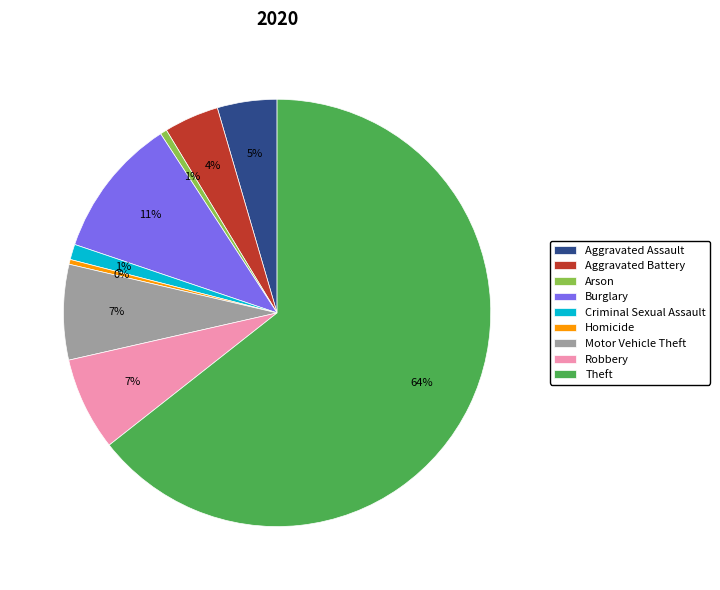

To the nearest percent, what is the difference between the Homicide and Criminal Sexual Assault slice percentages?

1%